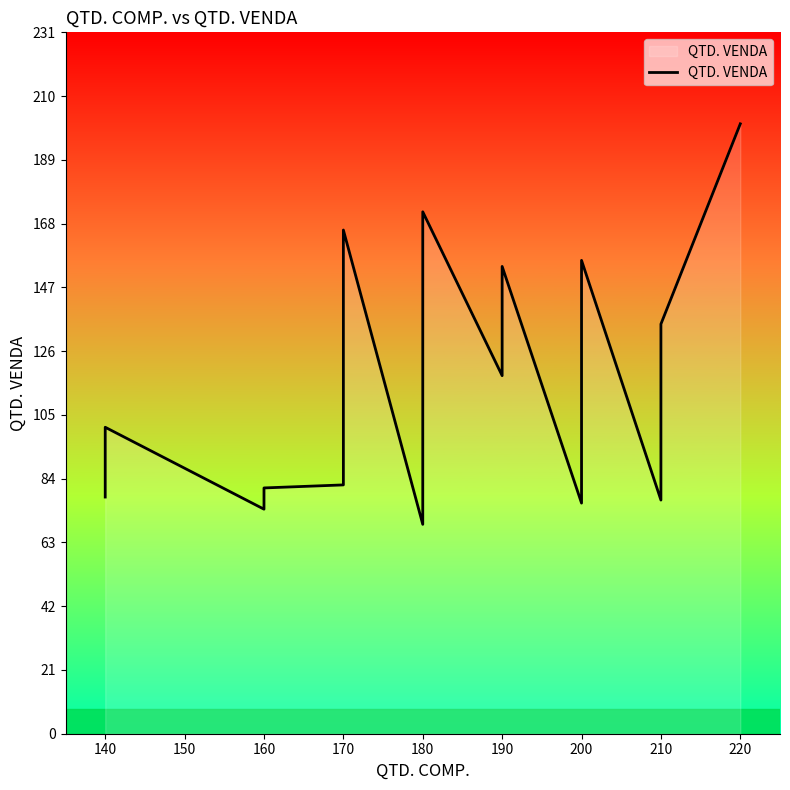

What is the difference between the maximum and minimum values?

132